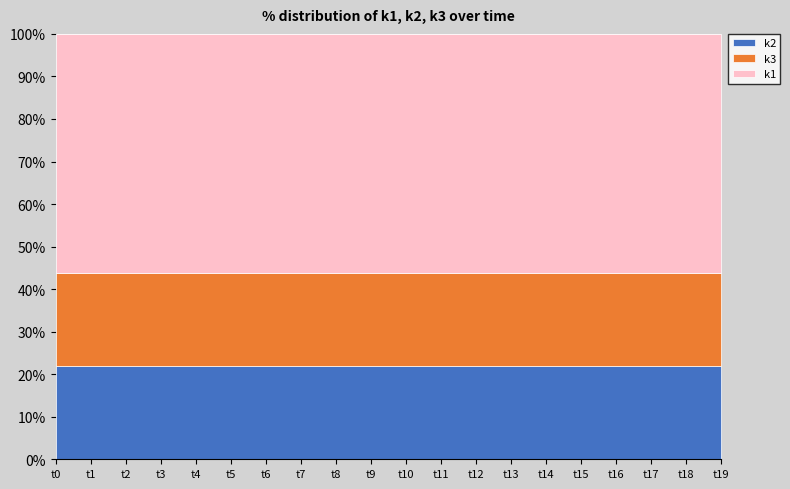

Which series has the largest range (max minus min)?

k2